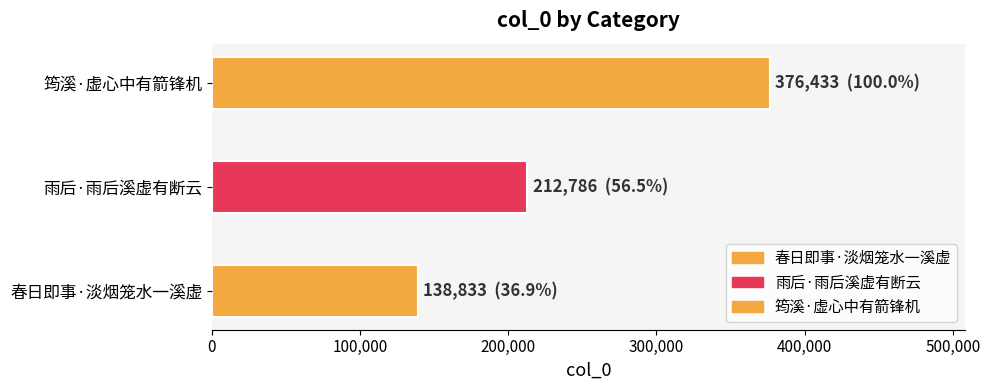

What is the change in value from 雨后·雨后溪虚有断云 to 筠溪·虚心中有箭锋机?

+163647